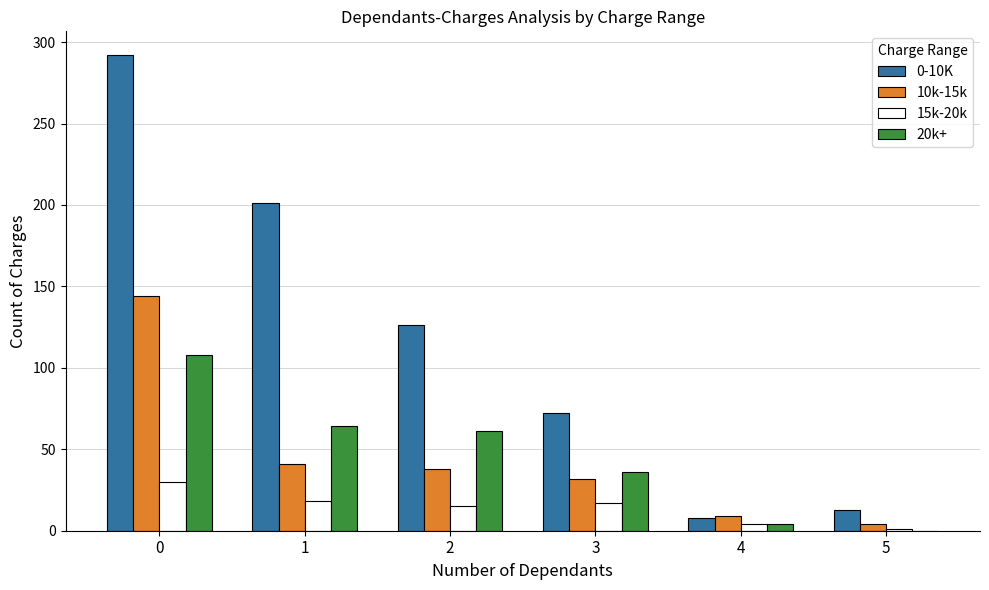

Are the bars horizontal?

No